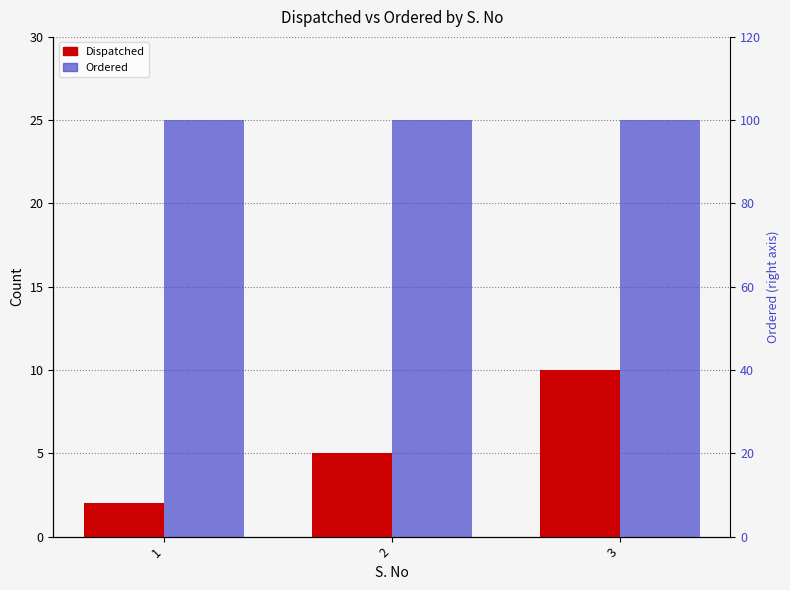

How many bars are there in total?

6